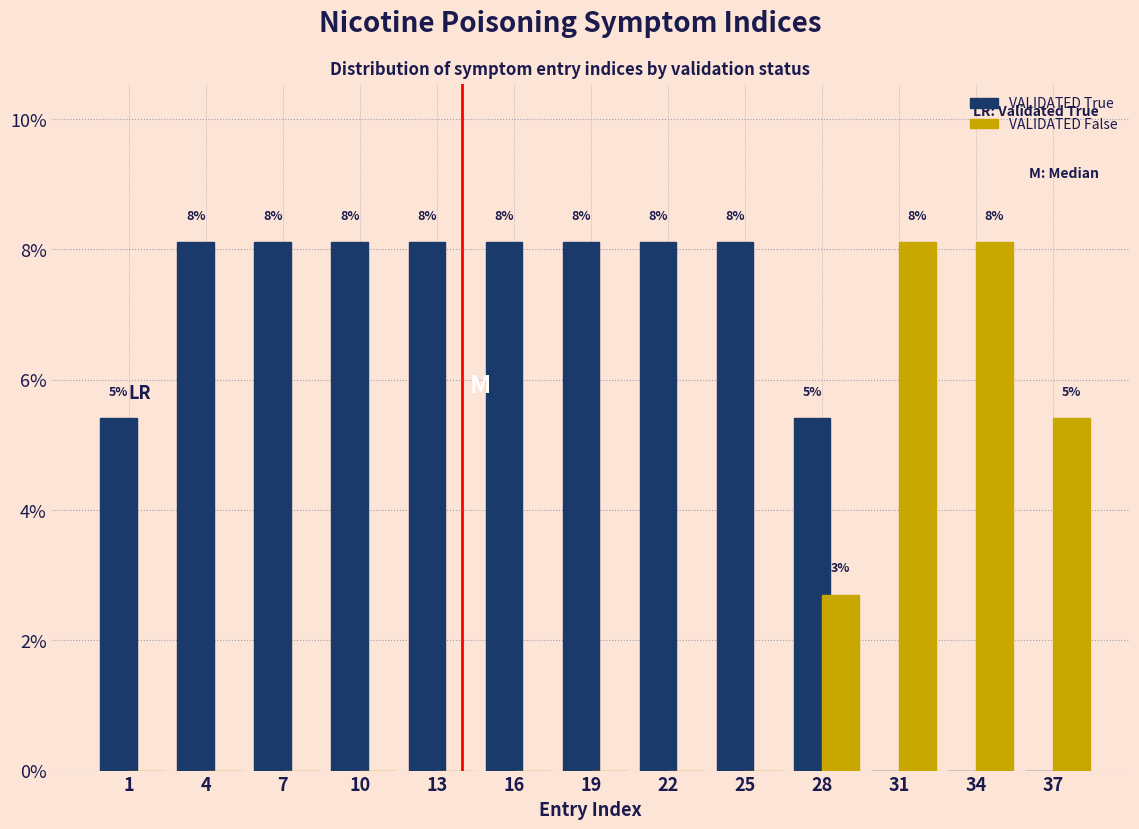

Are the bars grouped side by side (vs. stacked)?

Yes